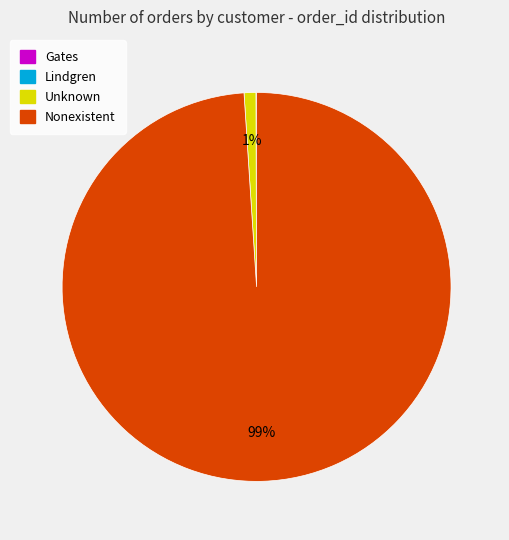

Between Unknown and Nonexistent, which is larger?

Nonexistent